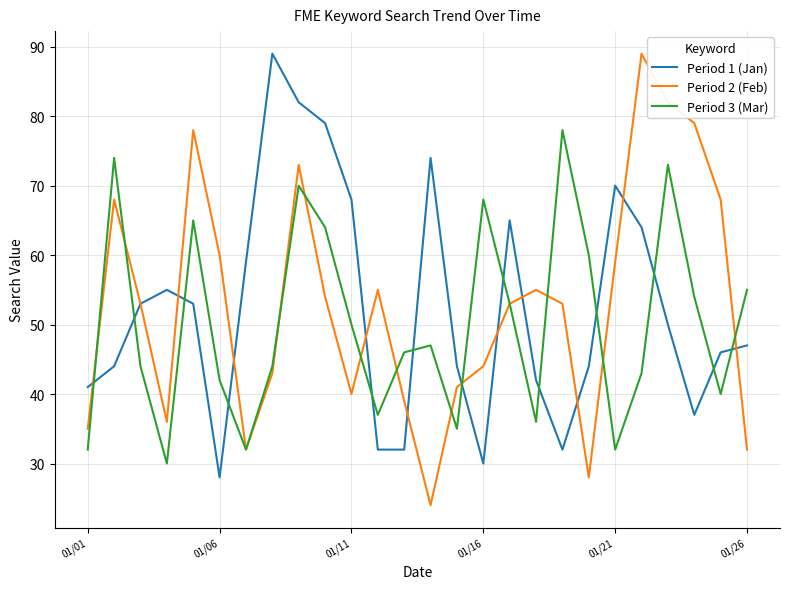

Reading left to right, transcribe all the data shown in this chart.

Period 1 (Jan): 41	44	53	55	53	28	59	89	82	79	68	32	32	74	44	30	65	42	32	44	70	64	50	37	46	47
Period 2 (Feb): 35	68	53	36	78	60	32	43	73	54	40	55	39	24	41	44	53	55	53	28	59	89	82	79	68	32
Period 3 (Mar): 32	74	44	30	65	42	32	44	70	64	50	37	46	47	35	68	53	36	78	60	32	43	73	54	40	55